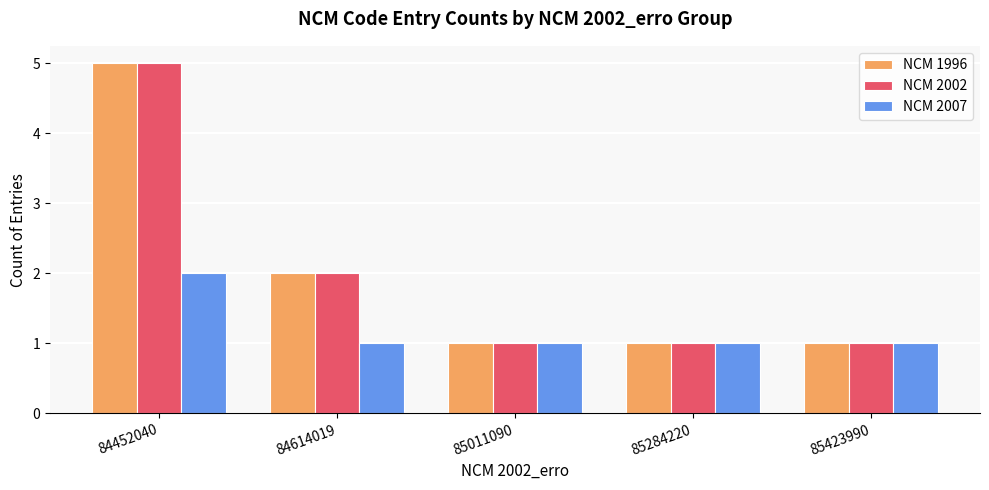

Does the chart contain any negative values?

No